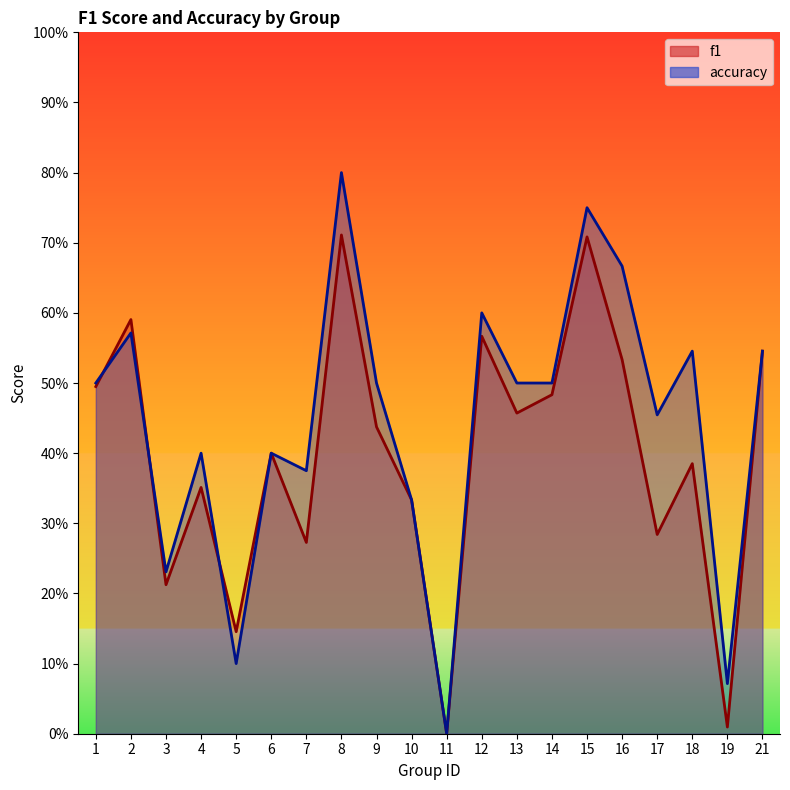

How many interior local valleys does the f1 series have?

7